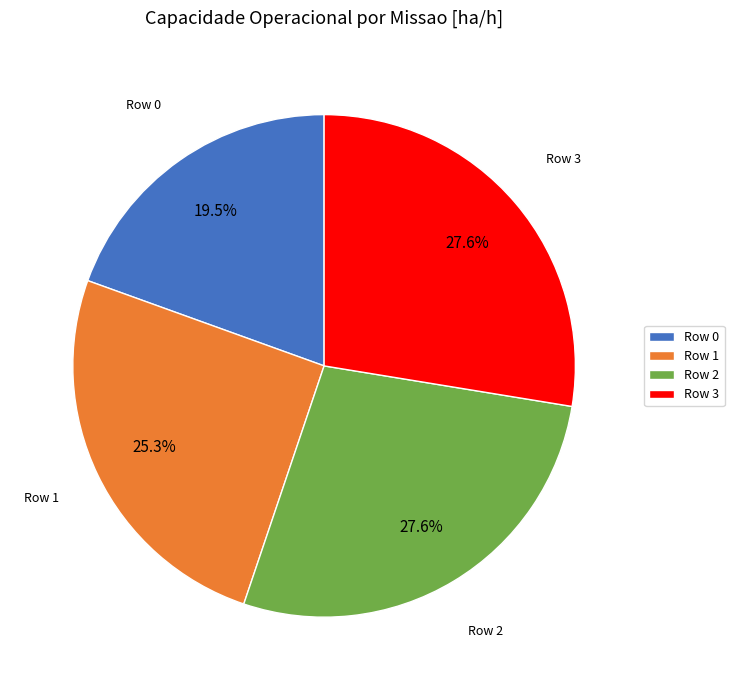

Is there a majority slice in this chart?

No